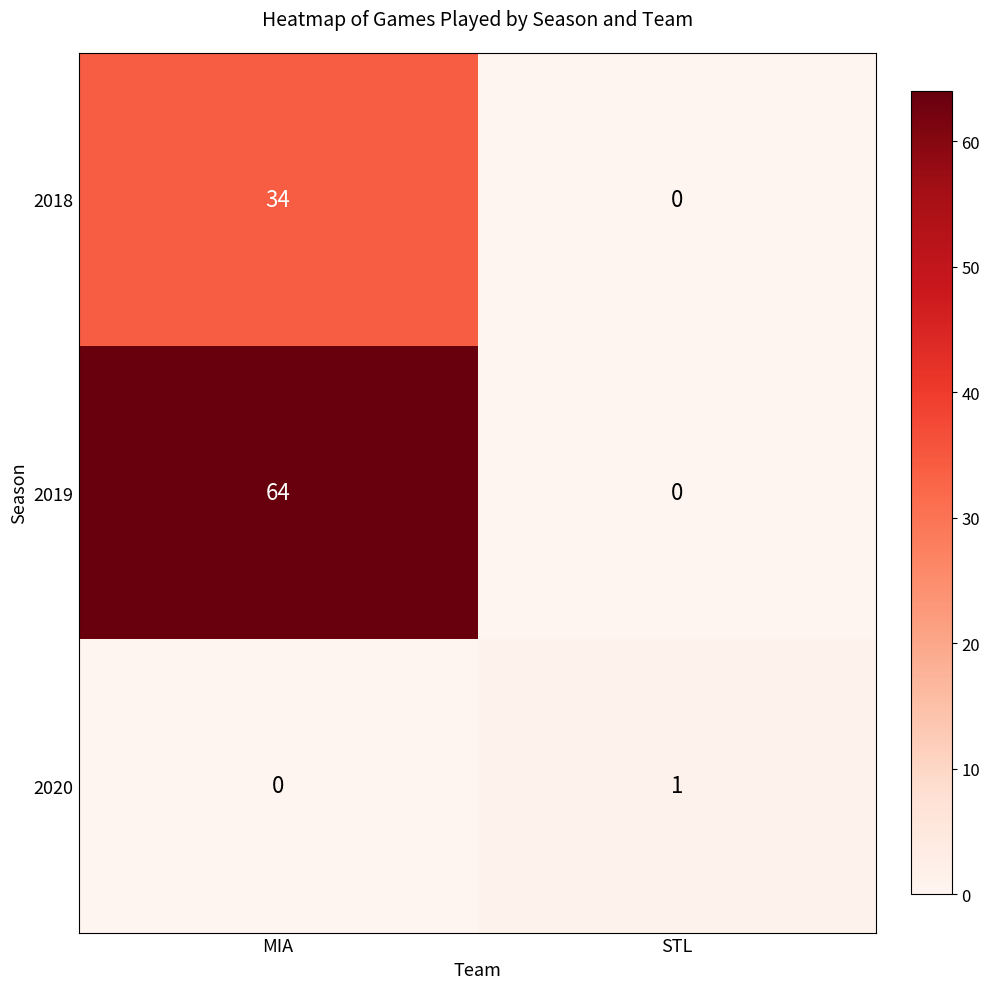

The value of 2019 at STL is 0. True or false?

True